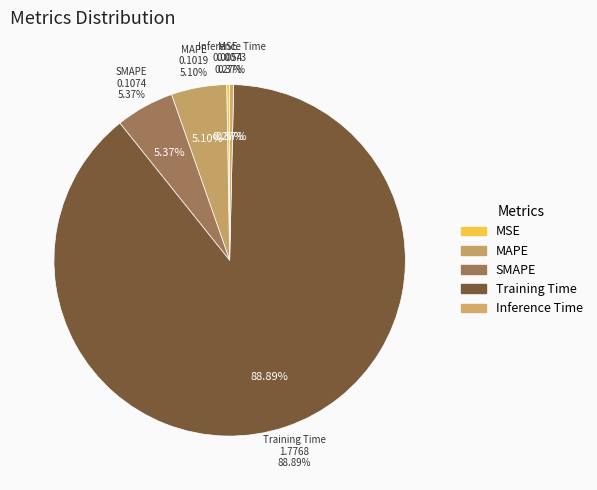

Combined, do MAPE and Inference Time account for over 50%?

No